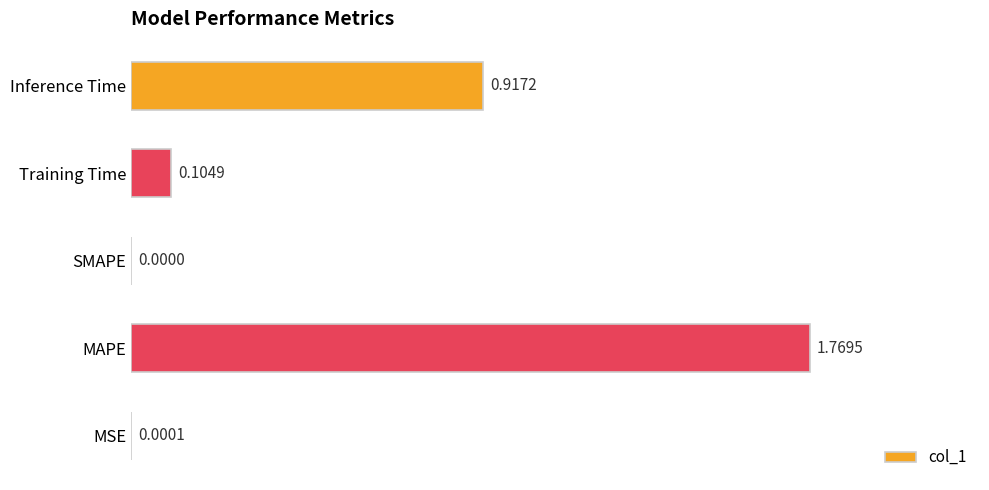

What is the change in value from MSE to MAPE?

+1.8